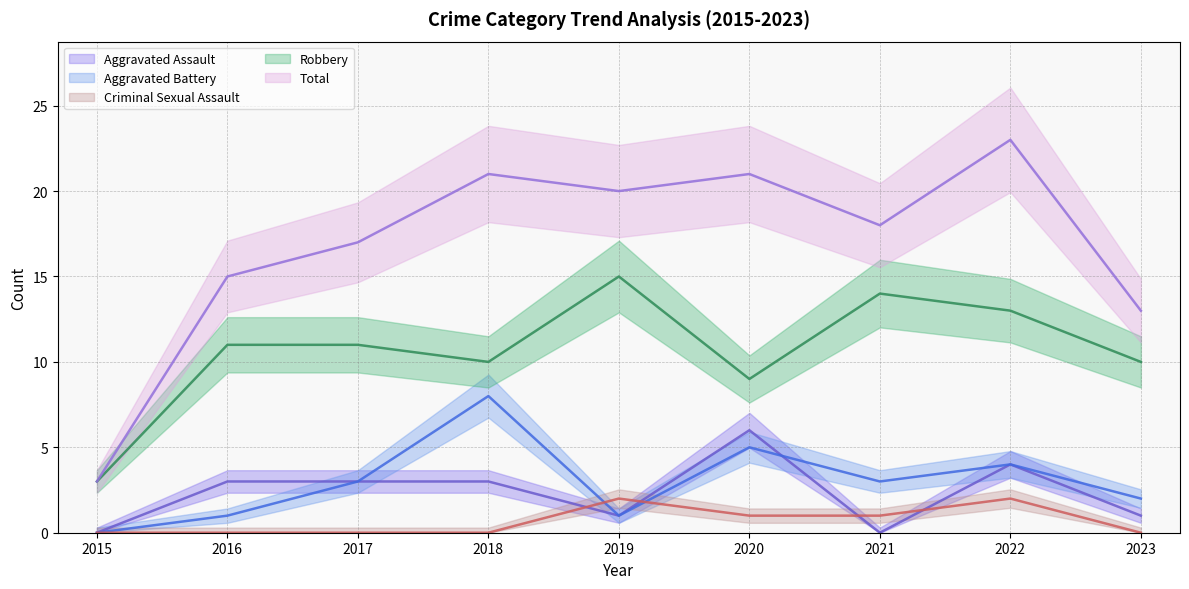

Reading left to right, transcribe all the data shown in this chart.

Aggravated Assault: 2015=0	2016=3	2017=3	2018=3	2019=1	2020=6	2021=0	2022=4	2023=1
Aggravated Battery: 2015=0	2016=1	2017=3	2018=8	2019=1	2020=5	2021=3	2022=4	2023=2
Criminal Sexual Assault: 2015=0	2016=0	2017=0	2018=0	2019=2	2020=1	2021=1	2022=2	2023=0
Robbery: 2015=3	2016=11	2017=11	2018=10	2019=15	2020=9	2021=14	2022=13	2023=10
Total: 2015=3	2016=15	2017=17	2018=21	2019=20	2020=21	2021=18	2022=23	2023=13